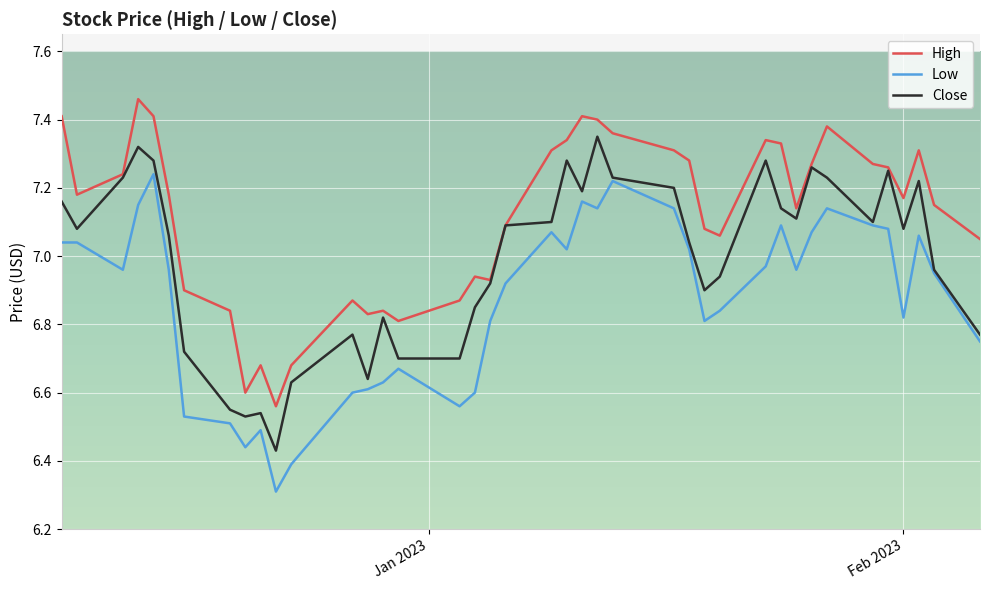

Which series has the largest total across all categories?

High